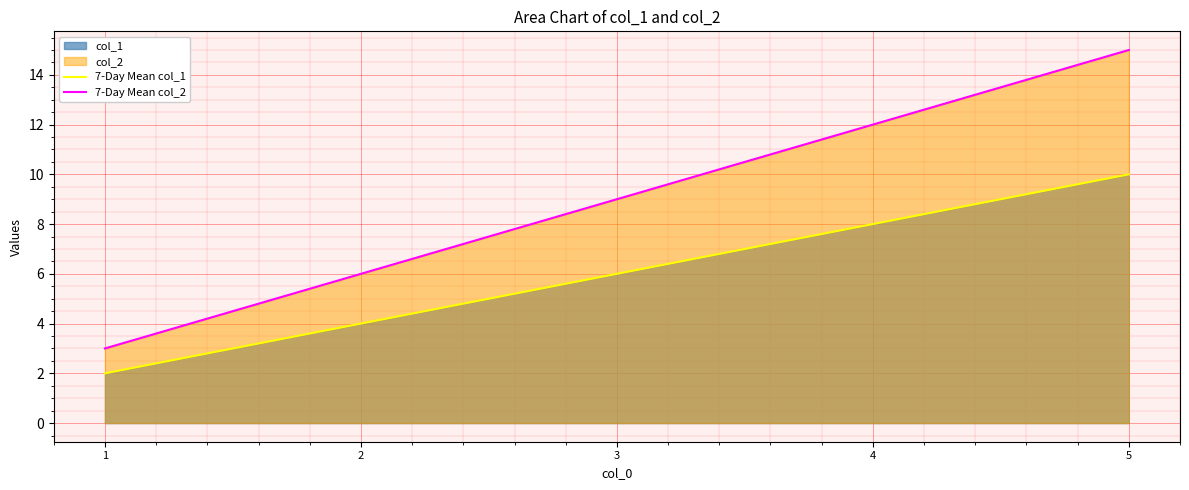

How many lines are shown in the chart?

2